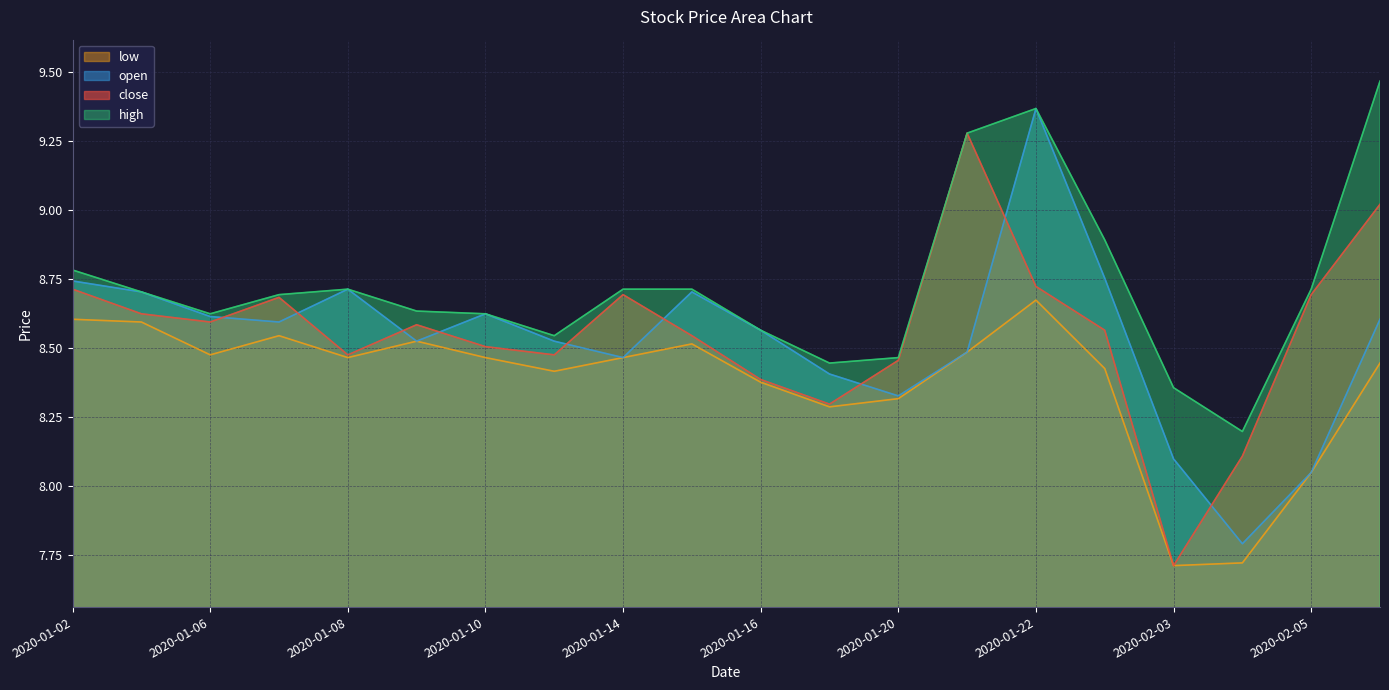

Where is the first local maximum for low?

2020-01-07